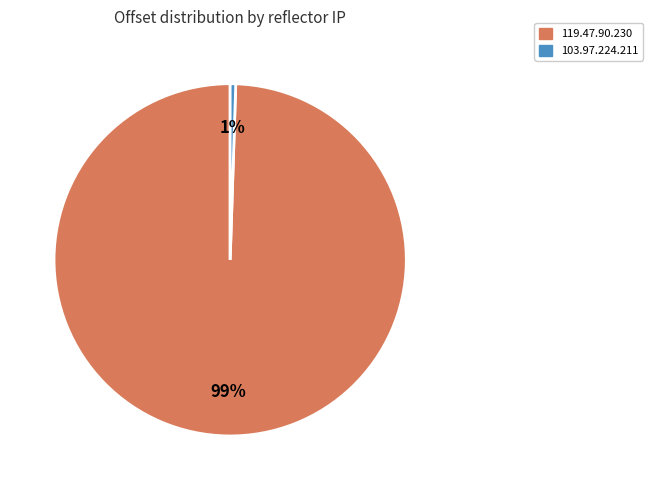

Combined, do 119.47.90.230 and 103.97.224.211 account for over 50%?

Yes